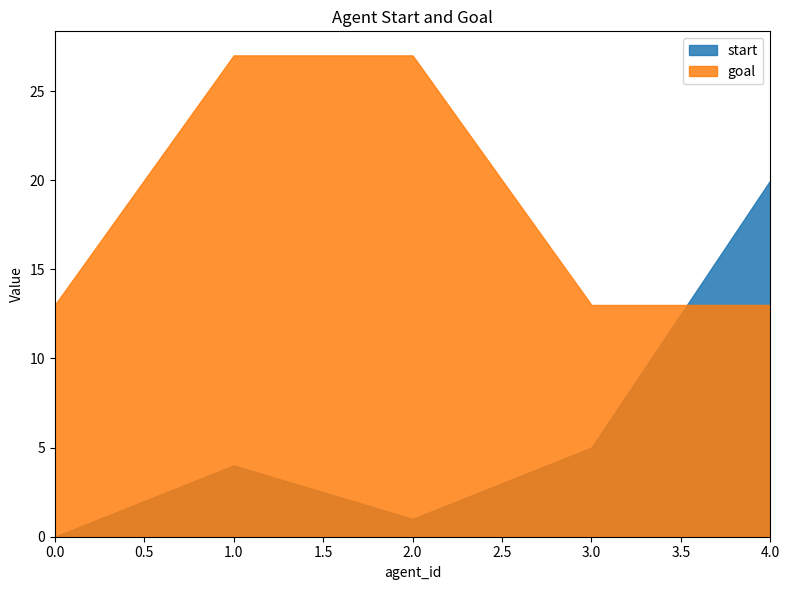

What is the difference between the maximum and second lowest values in the goal series?

14